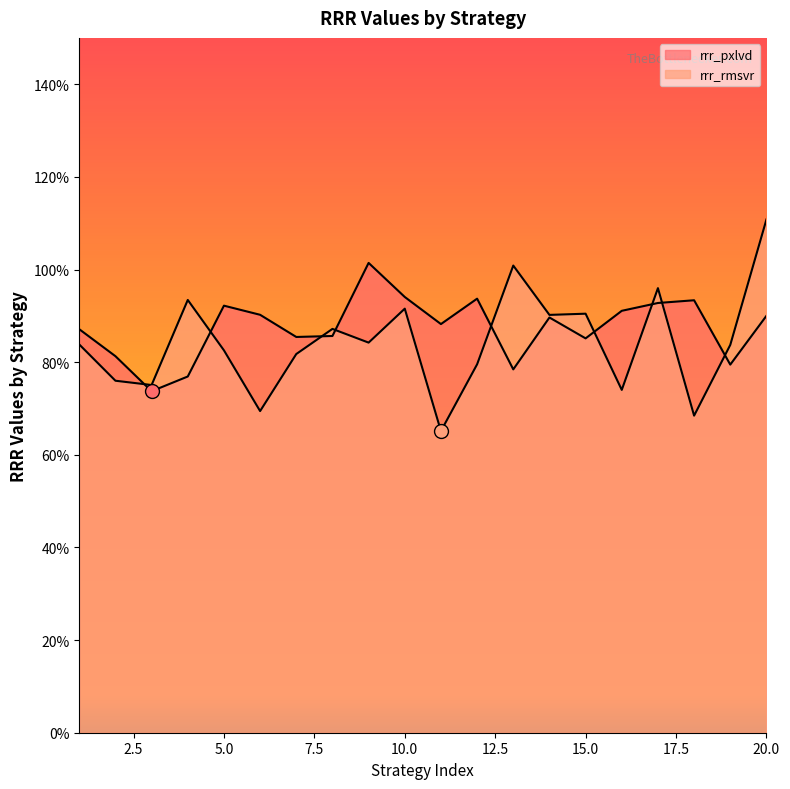

What is the spread (max minus min) of values at 11?

0.2